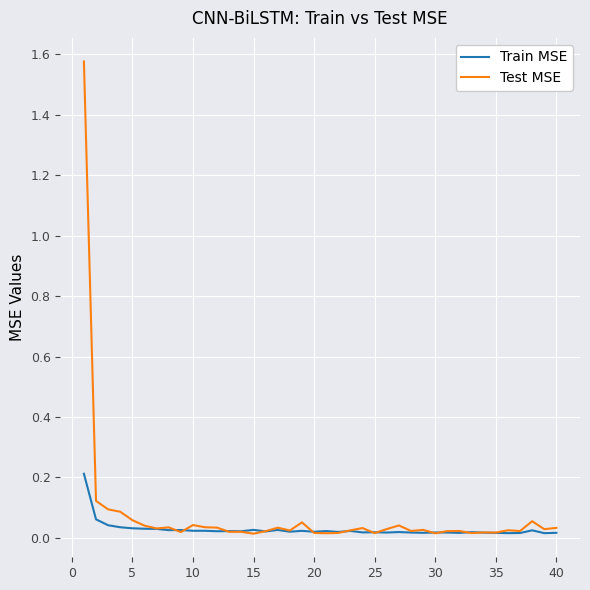

Which series has the largest range (max minus min)?

Test MSE